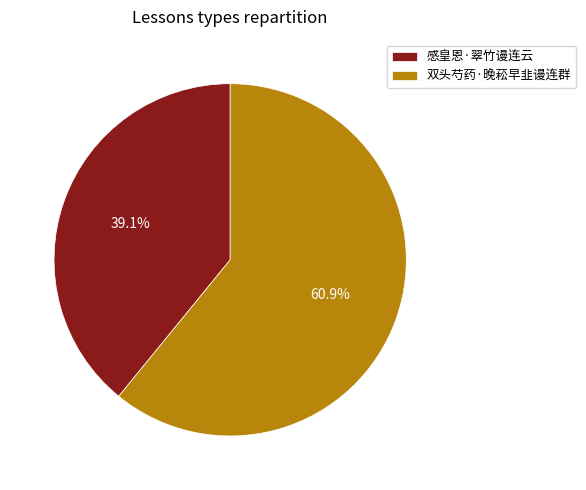

What percentage is the 感皇恩·翠竹谩连云 slice, to the nearest percent?

39%